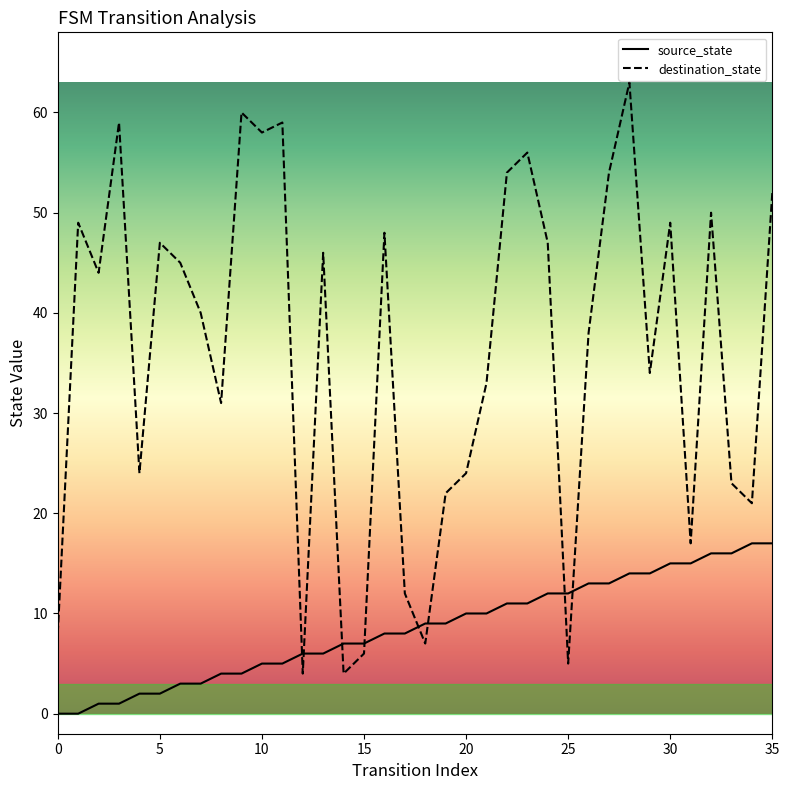

How many series are shown in this chart?

2